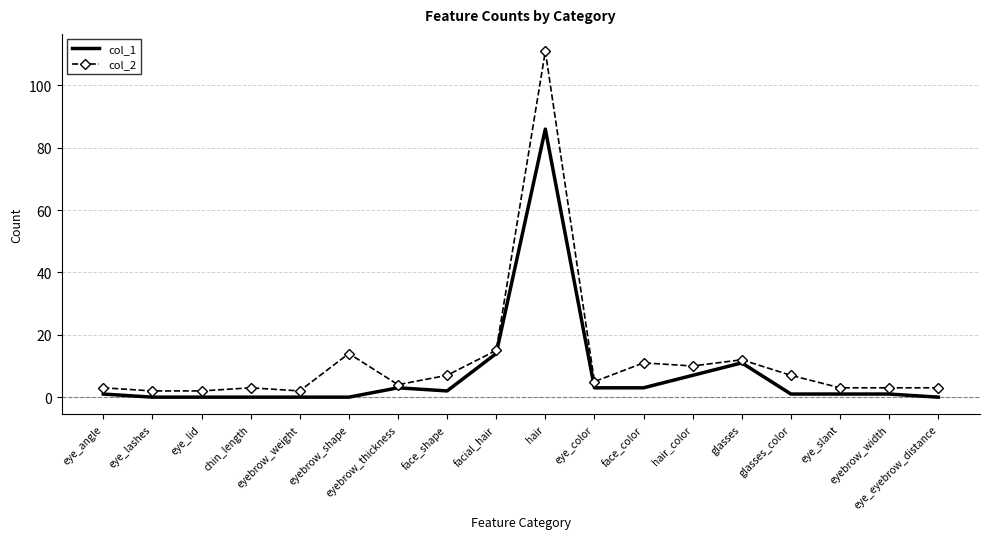

What position from the left is facial_hair?

9